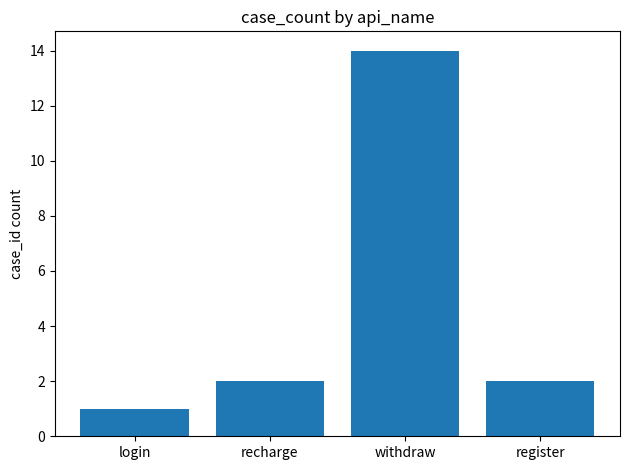

What is the average value?

5